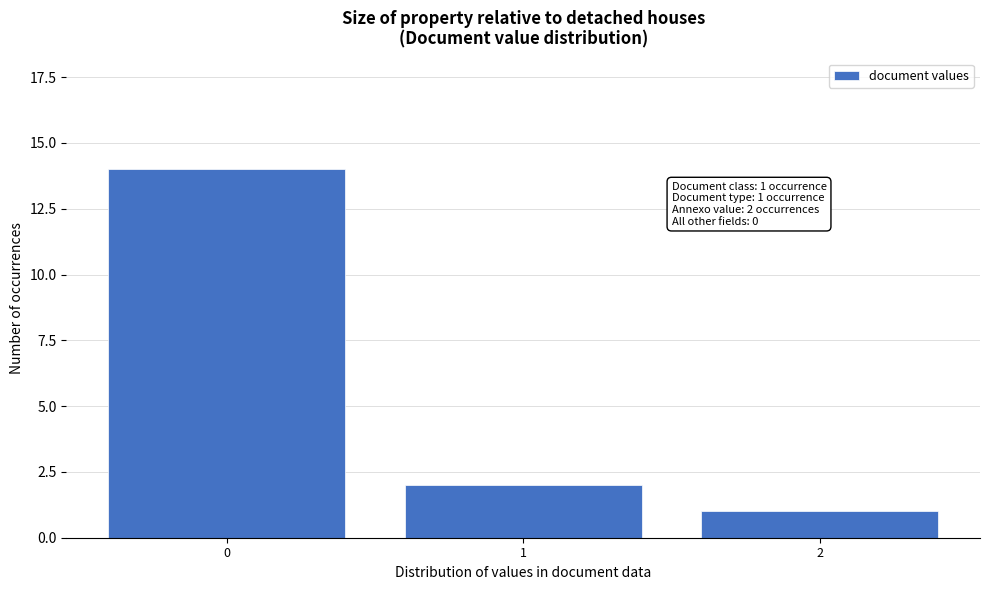

Reading left to right, transcribe all the data shown in this chart.

14	2	1